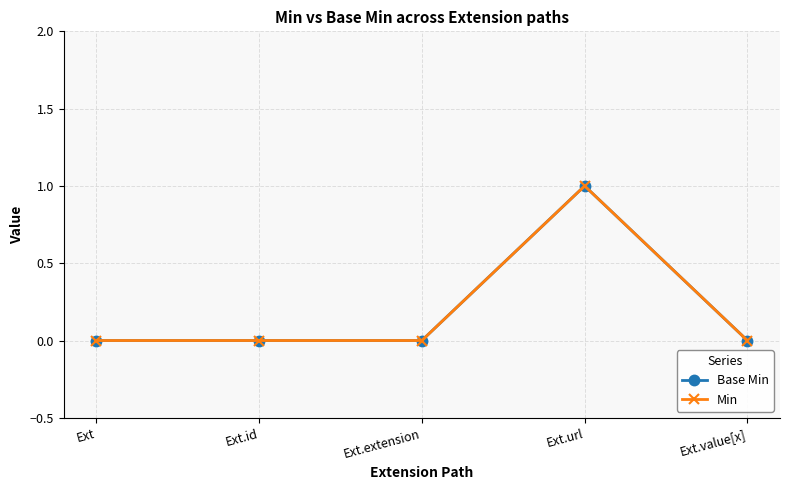

What is the sum of all Base Min values?

1